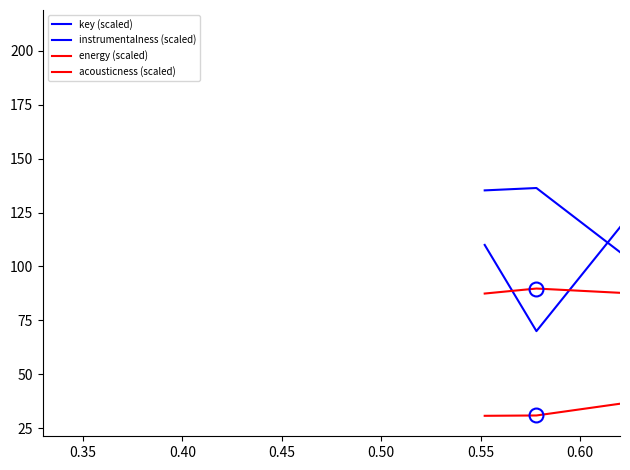

Does the chart have visible grid lines?

No